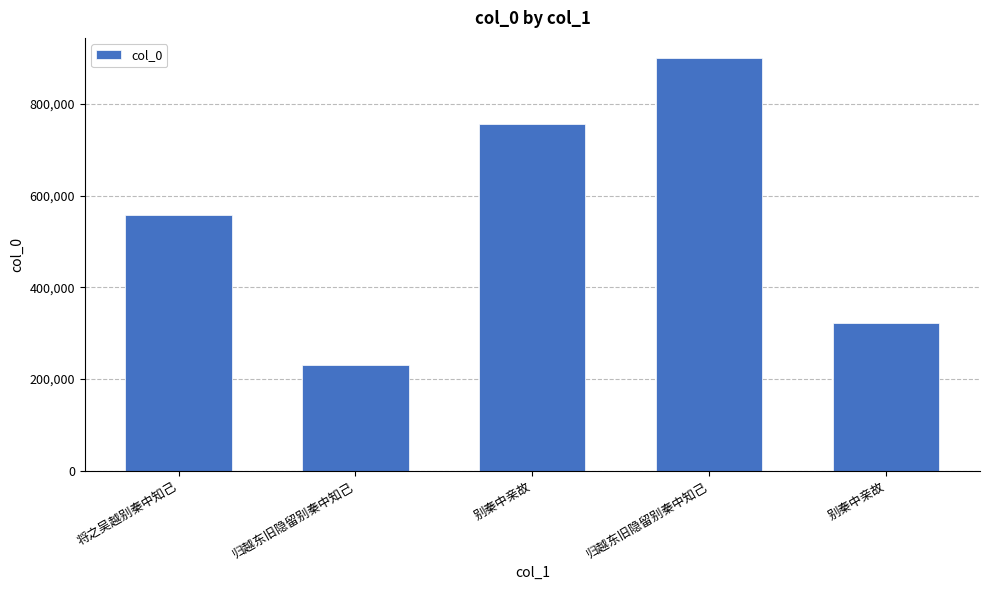

Reading left to right, list all the values displayed in this chart.

557399	230763	755365	899252	322261